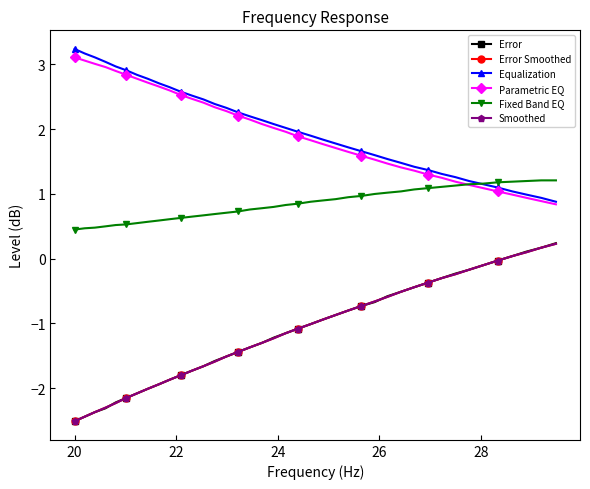

How many categories are shown in the chart?

40